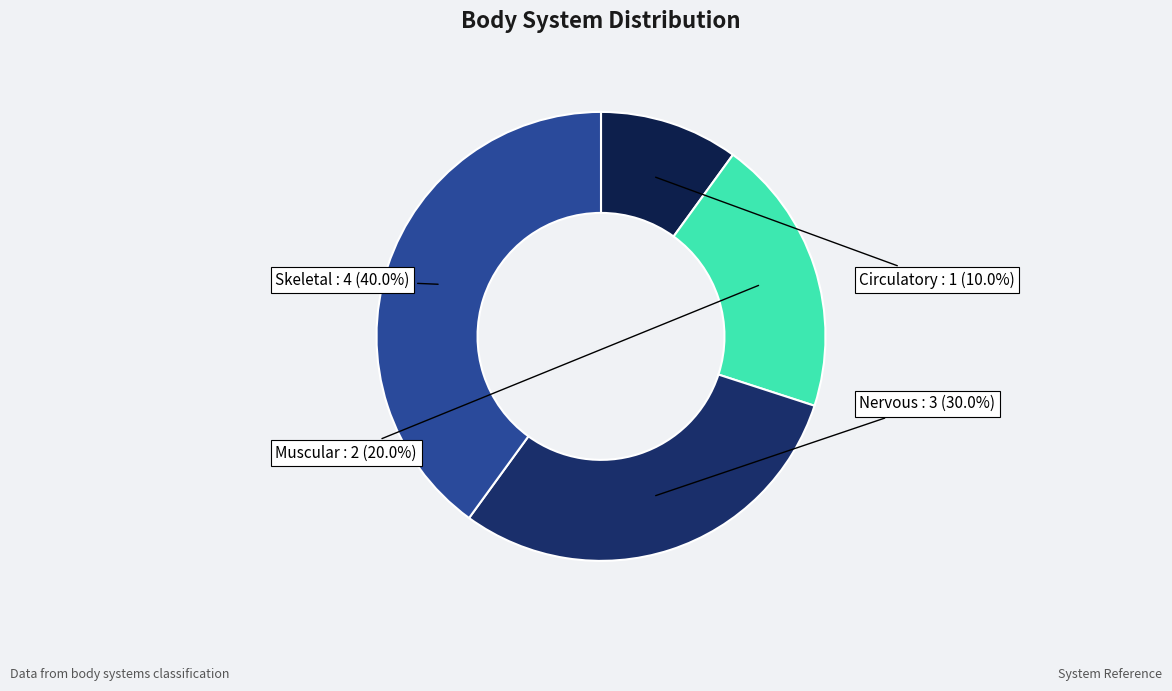

Count the number of slices in the pie.

4